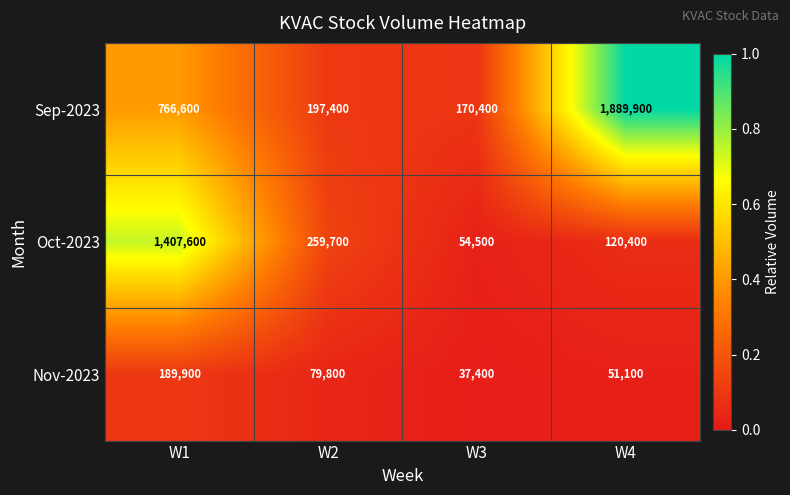

At which category is the sum across all series the highest?

W1